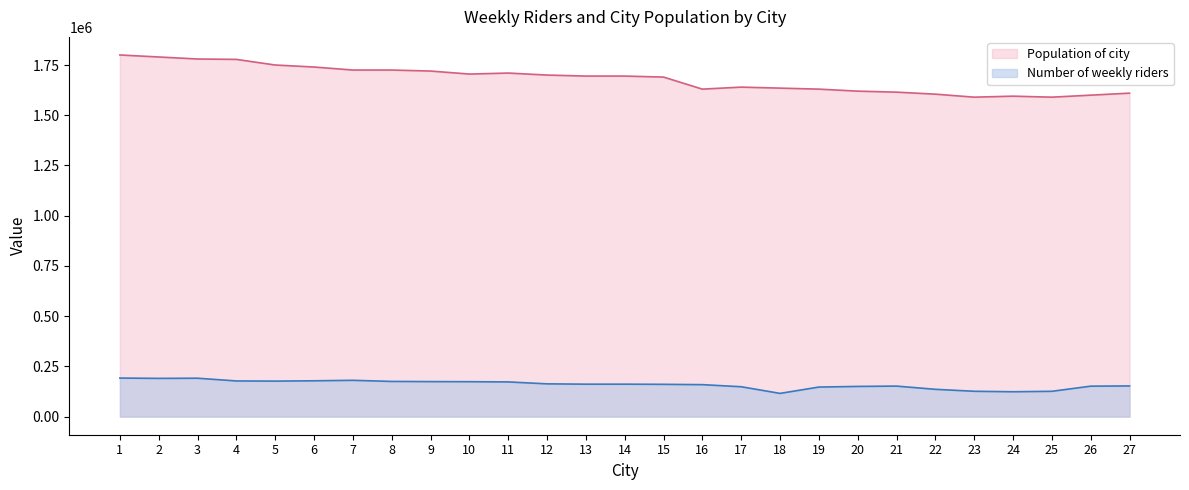

Reading left to right, transcribe all the data shown in this chart.

Number of weekly riders: 192000	190400	191200	177600	176800	178400	180800	175200	174400	173920	172800	163200	161600	161600	160800	159200	148800	115696	147200	150400	152000	136000	126240	123888	126080	151680	152800
Population of city: 1800000	1790000	1780000	1778000	1750000	1740000	1725000	1725000	1720000	1705000	1710000	1700000	1695000	1695000	1690000	1630000	1640000	1635000	1630000	1620000	1615000	1605000	1590000	1595000	1590000	1600000	1610000